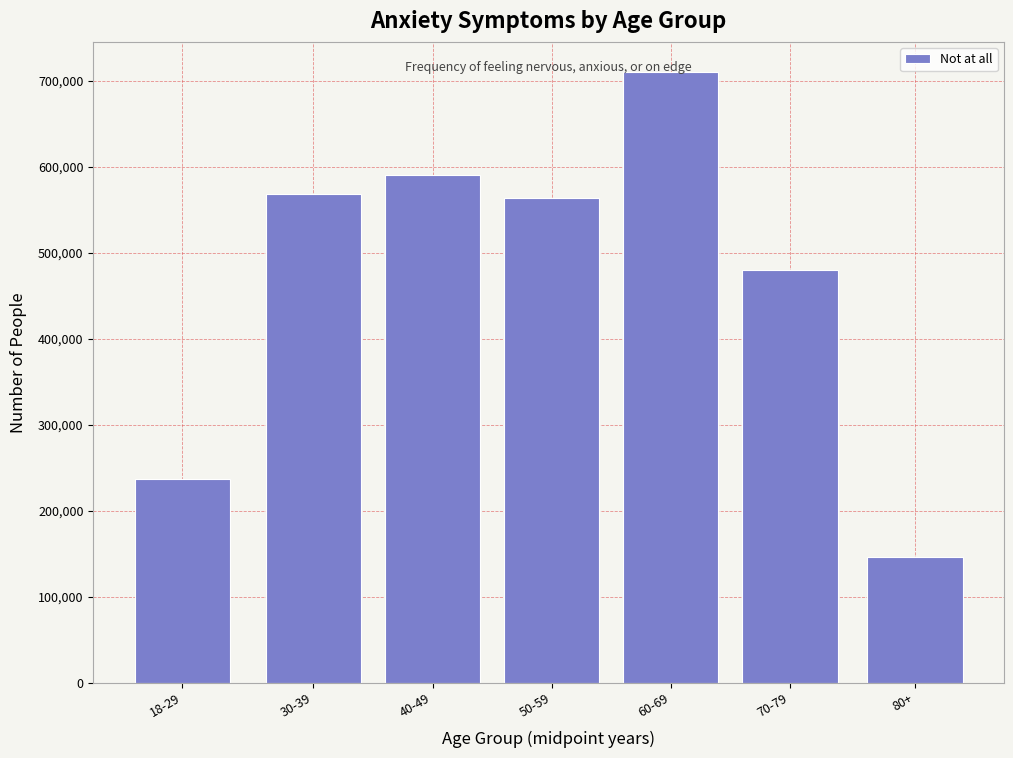

What is the greatest value displayed?

709745